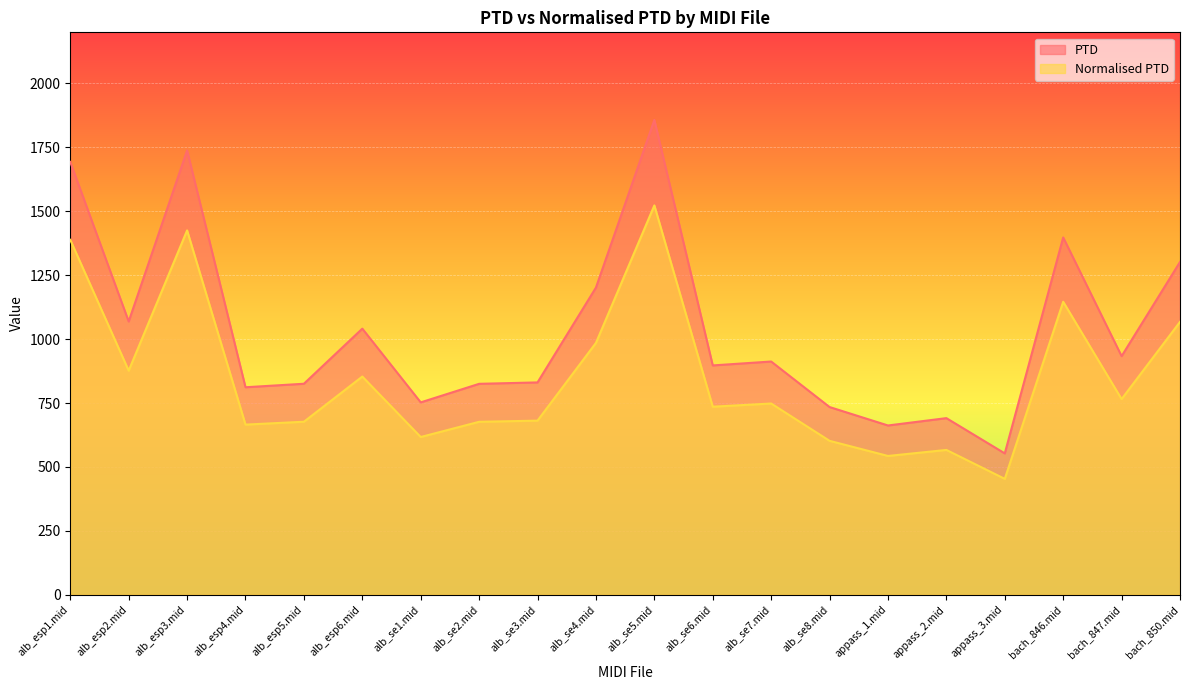

Which label corresponds to the largest value in the chart?

alb_se5.mid